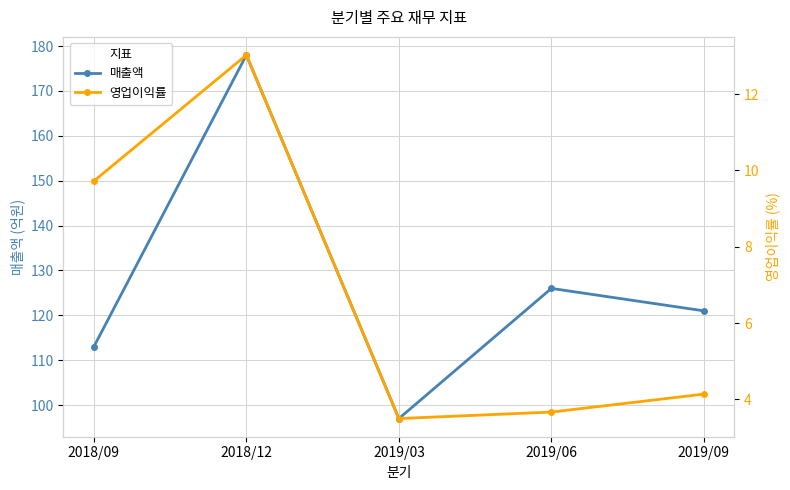

What position from the right is 2019/09?

1